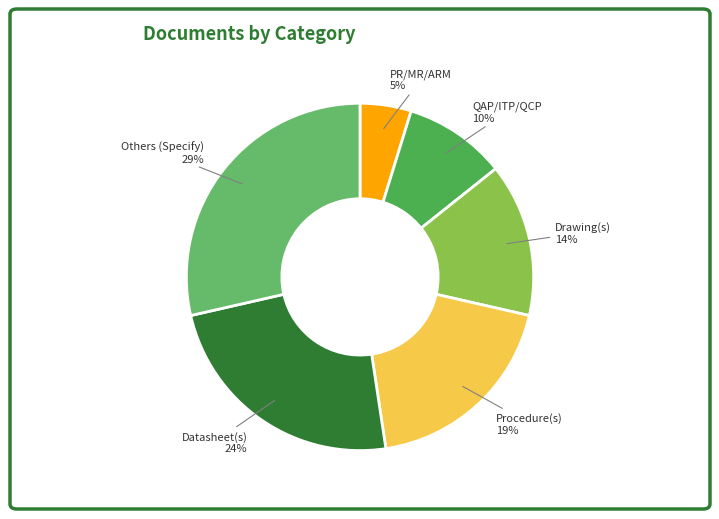

Combined, do Drawing(s) and Procedure(s) account for over 50%?

No